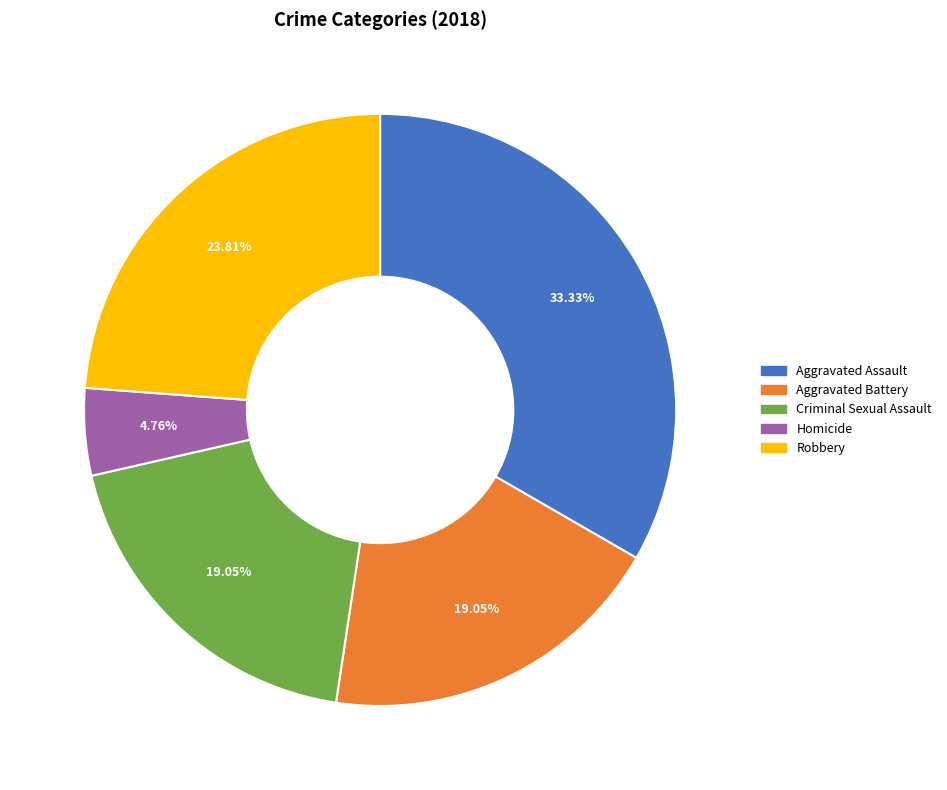

Approximately how many times larger is the value at Robbery compared to Aggravated Assault?

0.7